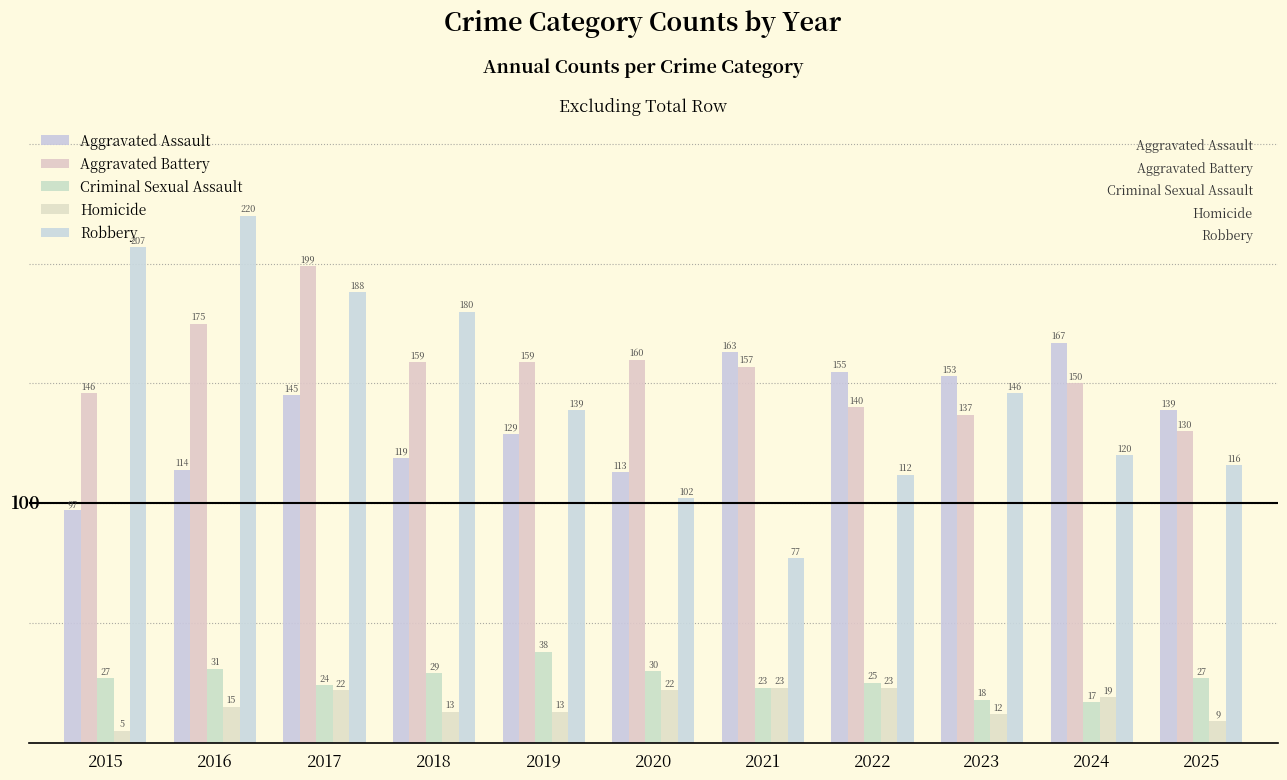

What is the total value across all series at 2016?

555